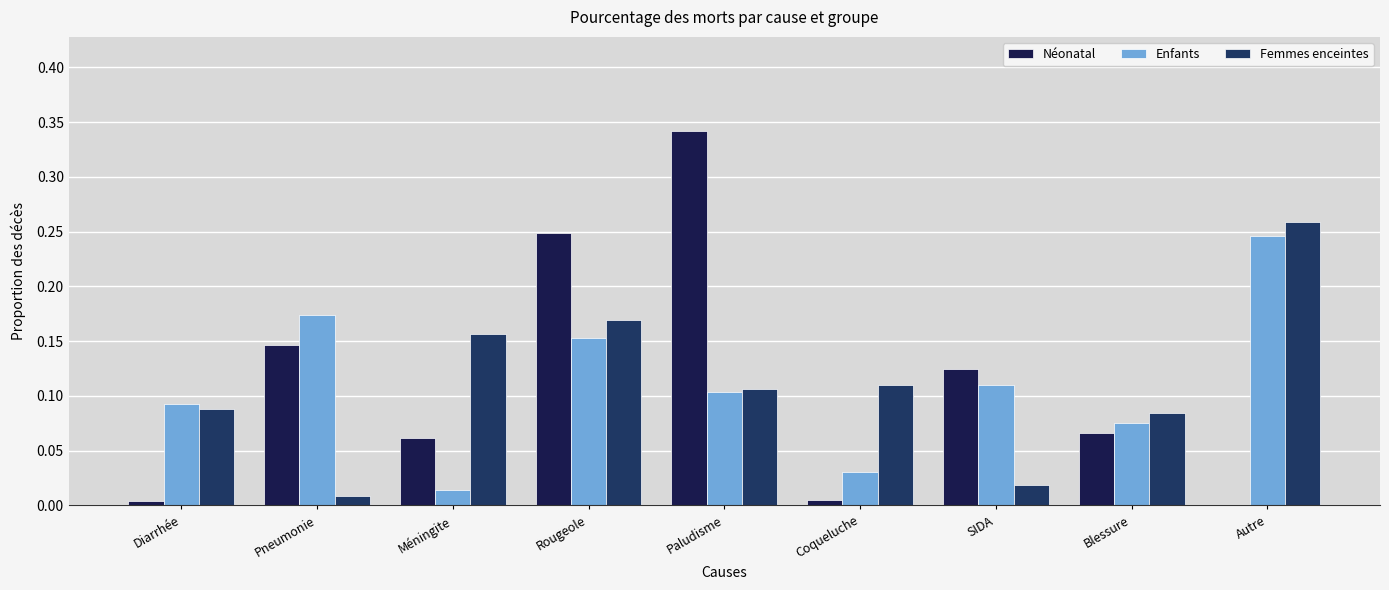

Are the bars horizontal?

No